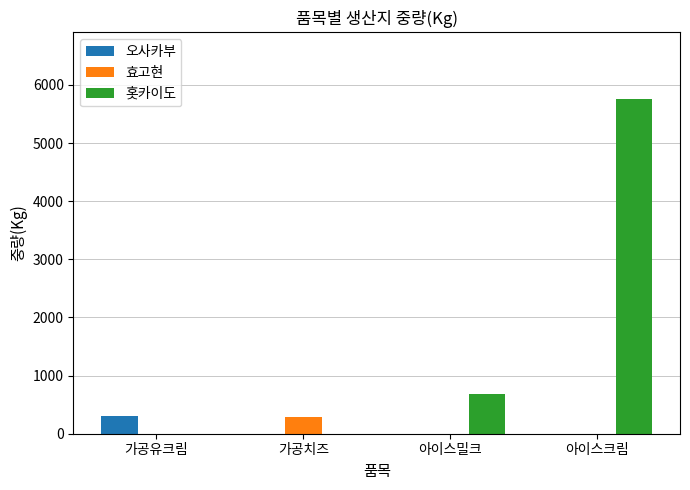

At which category is the sum across all series the highest?

아이스크림